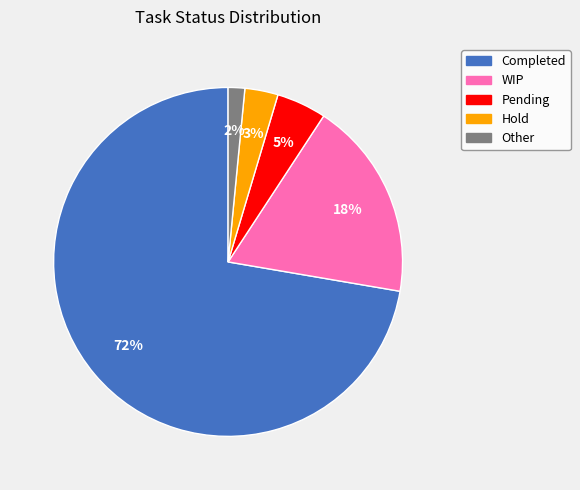

What percentage is the Pending slice, to the nearest percent?

5%